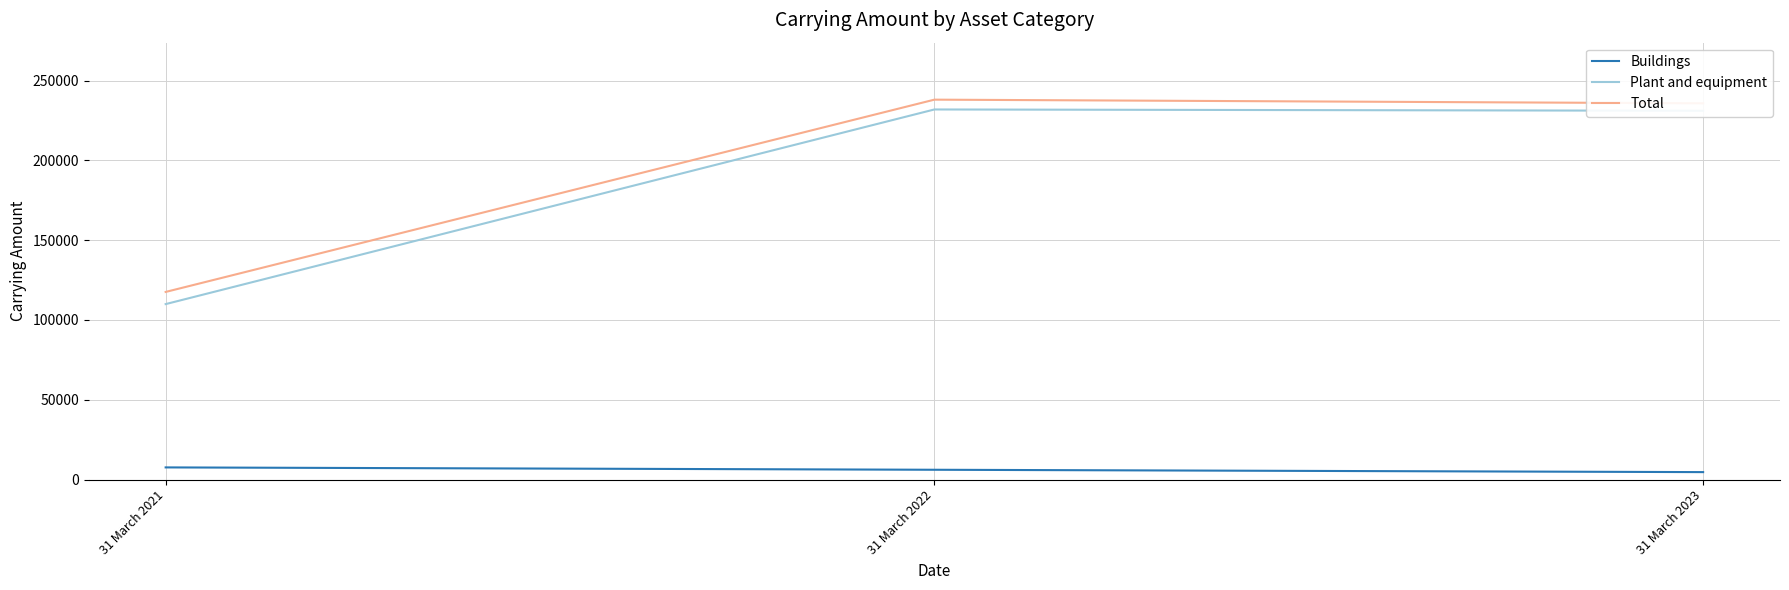

List the series in order of their peak value, highest first.

Total, Plant and equipment, Buildings